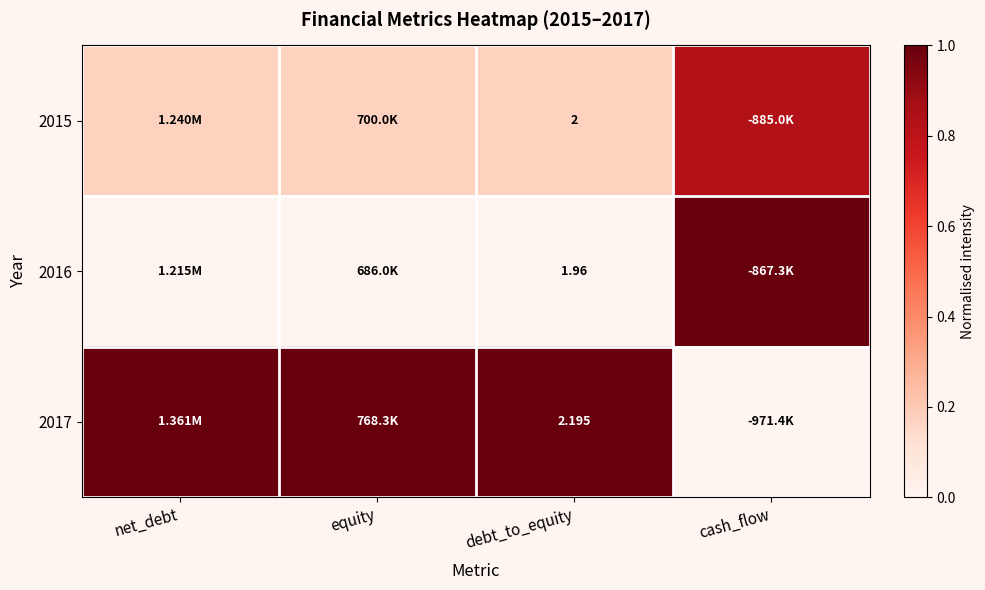

Is the value of 2015 at debt_to_equity greater than the value of 2017 at debt_to_equity?

No